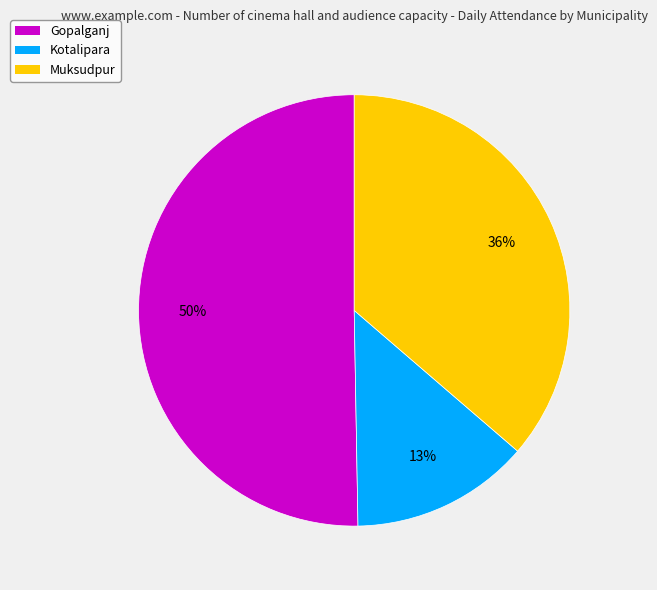

What is the ratio of the value at Muksudpur to the value at Gopalganj?

0.7